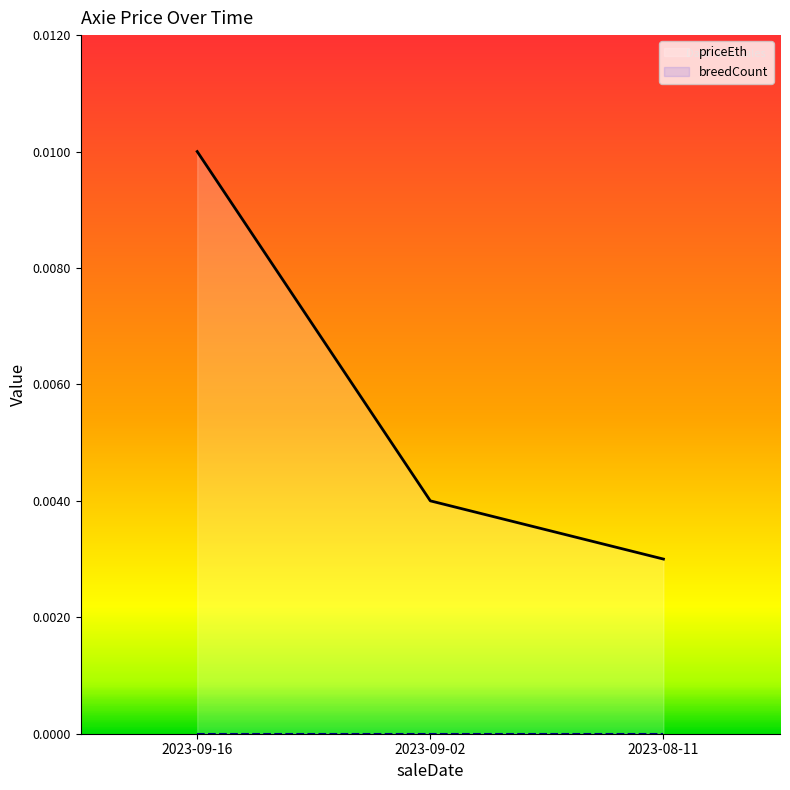

List the labels in order of value, largest first.

2023-09-16, 2023-09-02, 2023-08-11